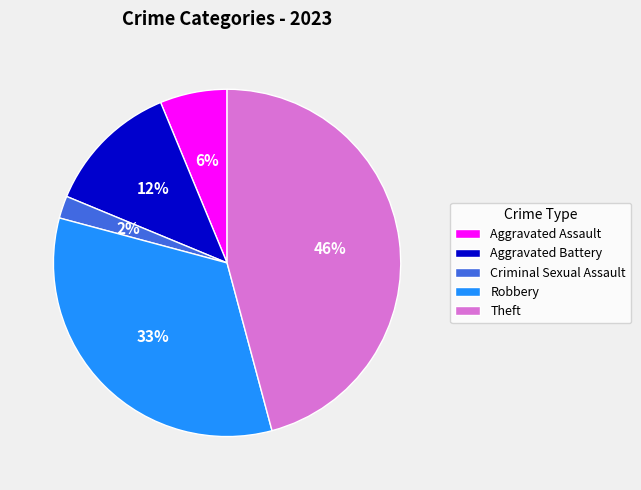

How many slices are in this pie chart?

5